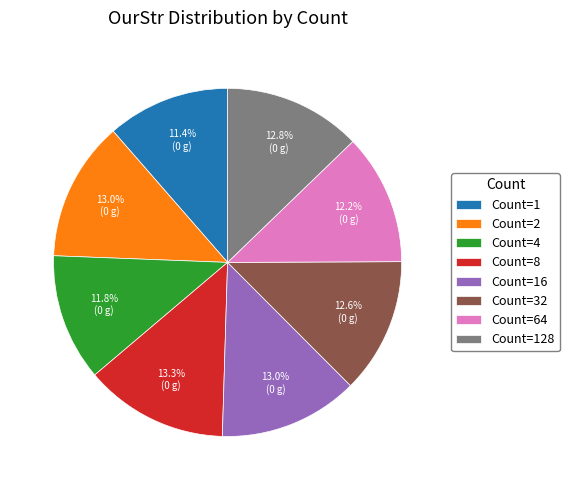

Is Count=8 the majority of the pie?

No